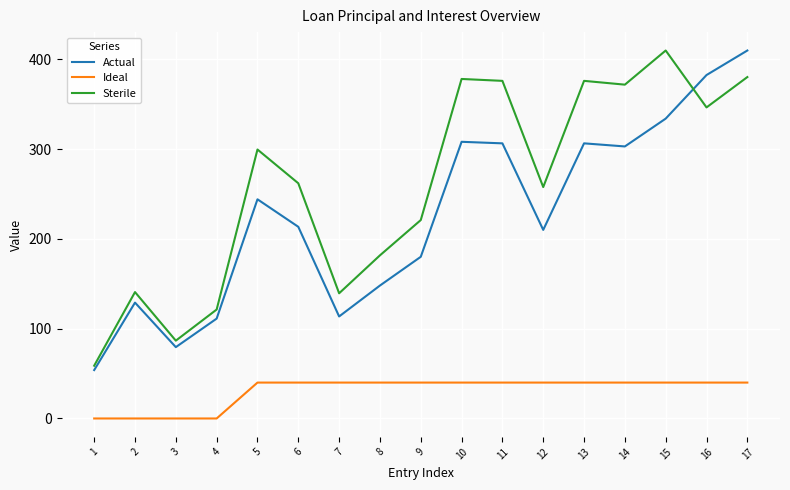

What is the sum of the Sterile values at 3 and 16?

433.3